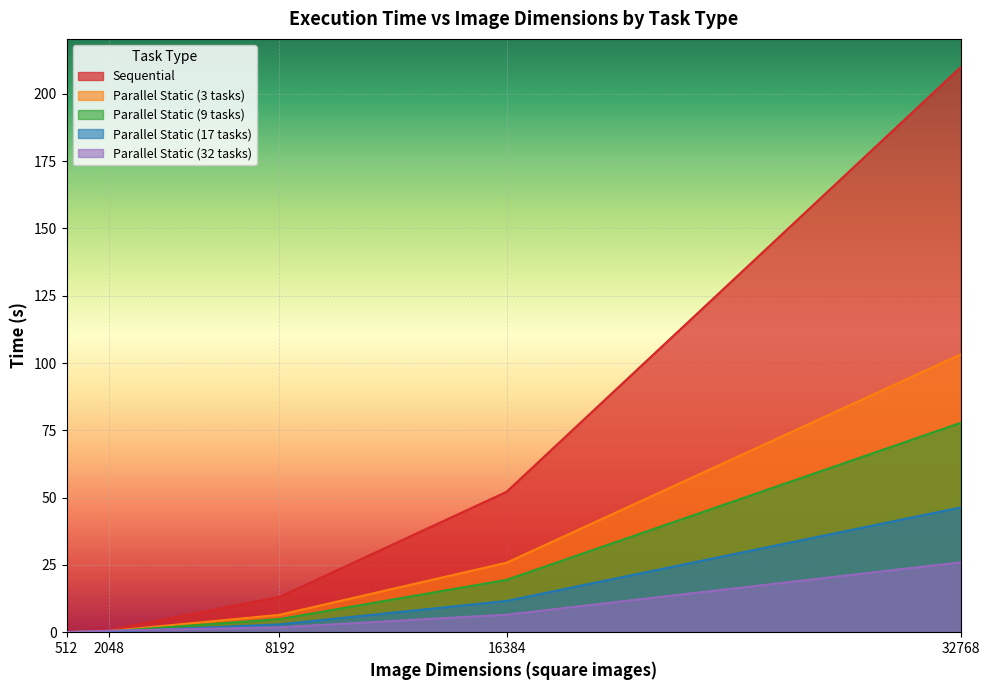

List the series in order of their peak value, highest first.

Sequential, Parallel Static (3 tasks), Parallel Static (9 tasks), Parallel Static (17 tasks), Parallel Static (32 tasks)